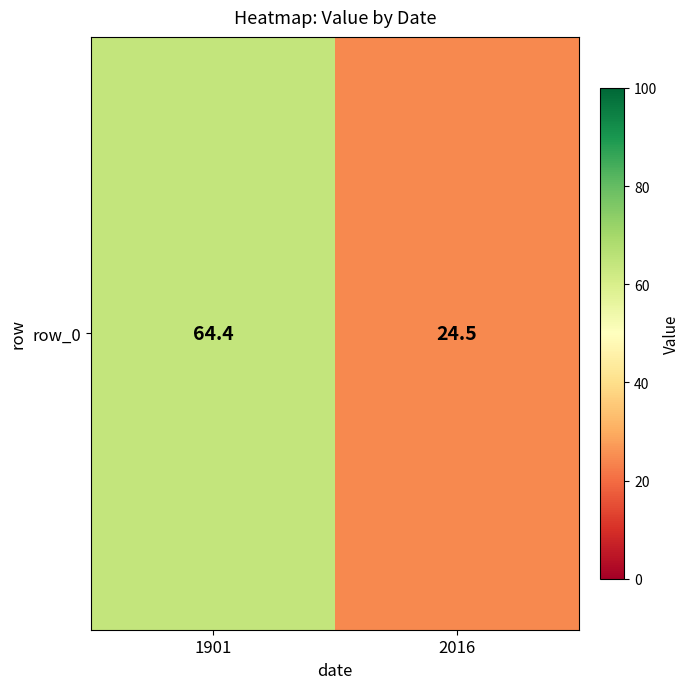

Reading left to right, extract all data points from this chart.

1901=64.4	2016=24.5